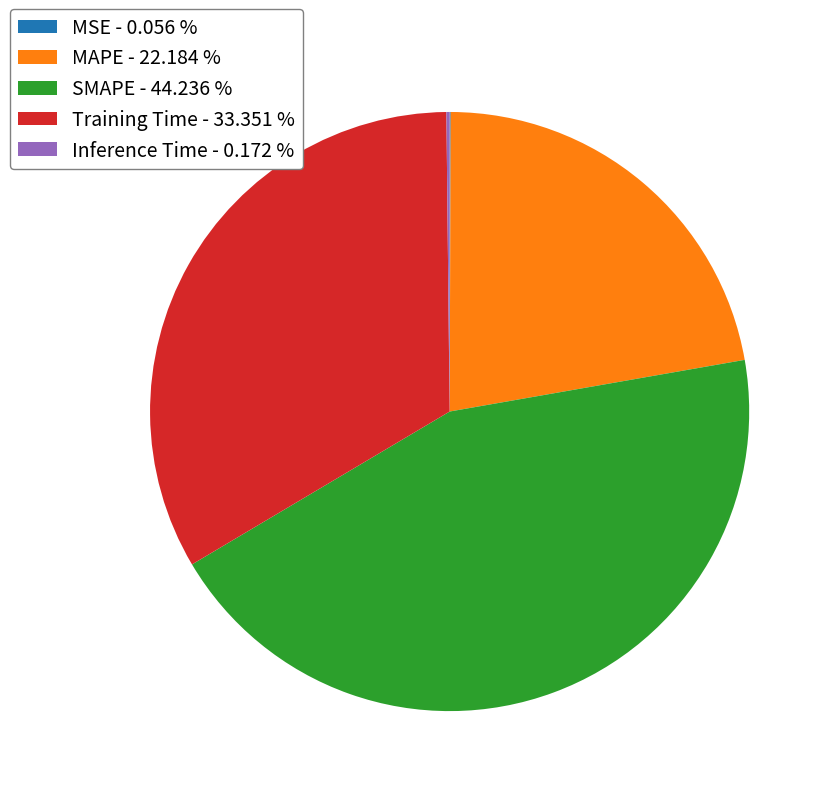

Which slice is the largest?

SMAPE